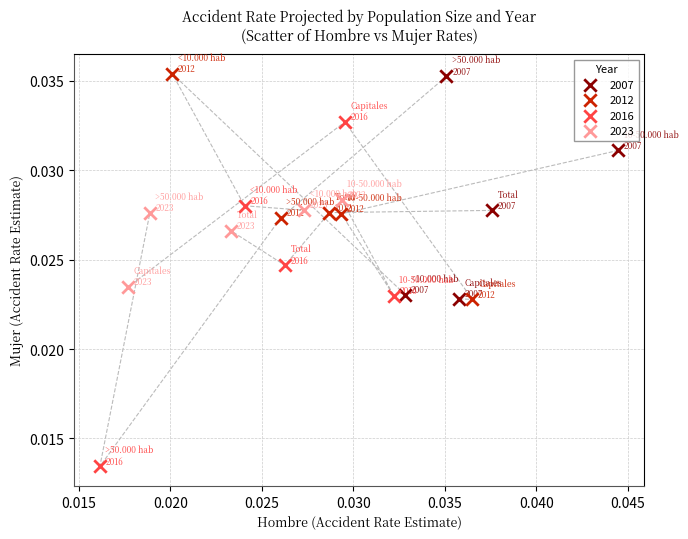

Which series has the widest spread of Y values?

2016